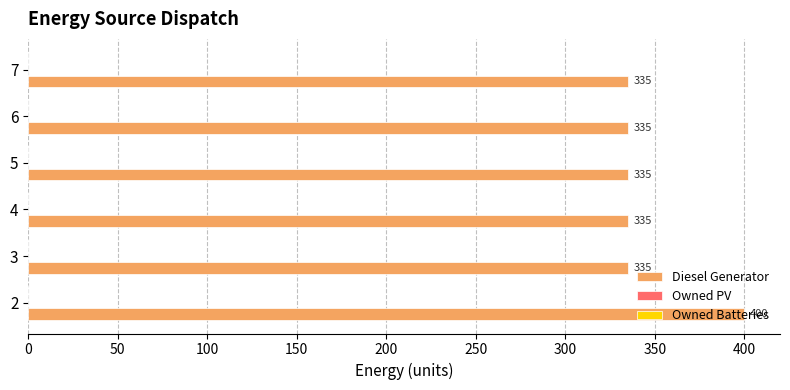

What is the maximum value shown in the chart?

400.0